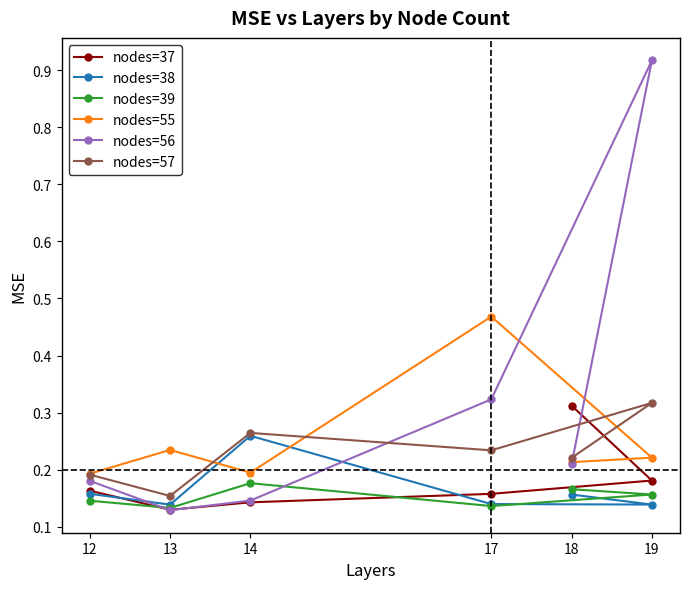

What is the label of the 6th point from the right?

12